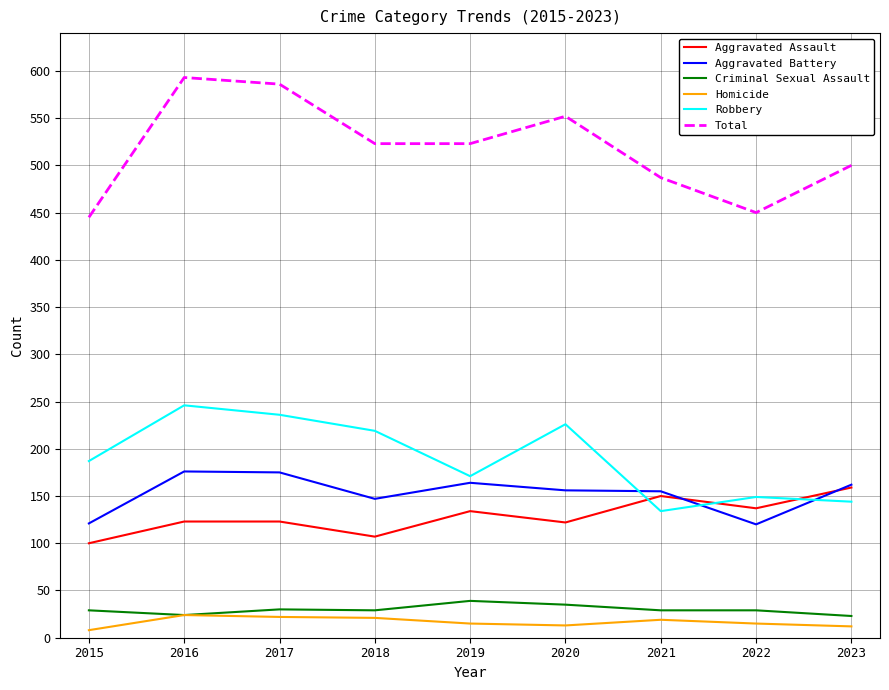

Count the number of data series in this chart.

6